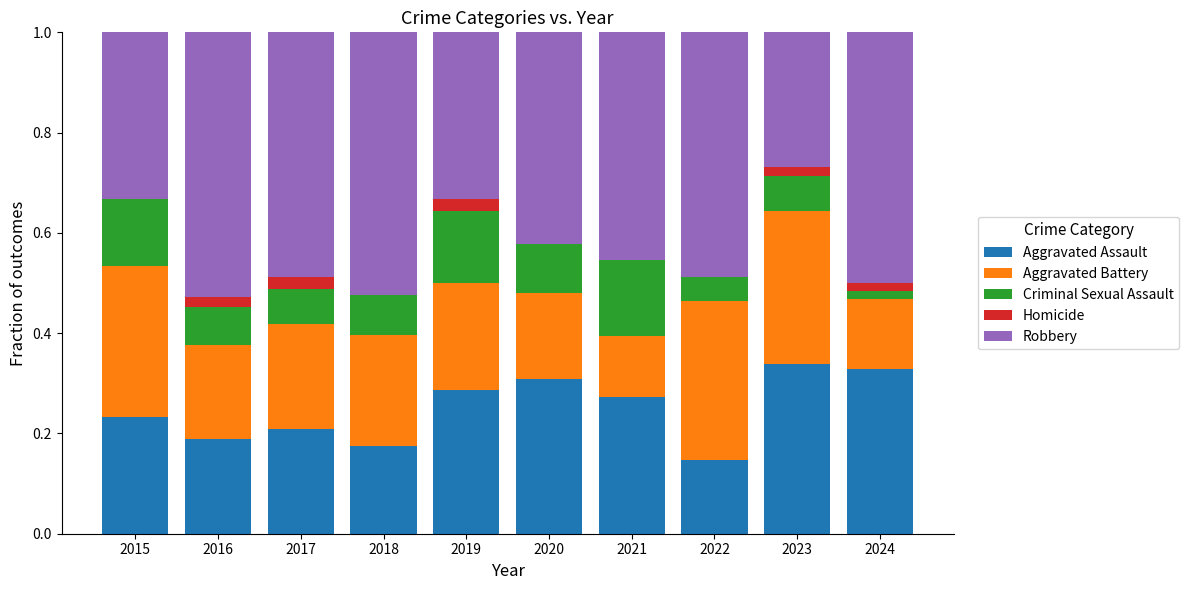

Is it true that Aggravated Assault equals 0.1 at 2015?

False